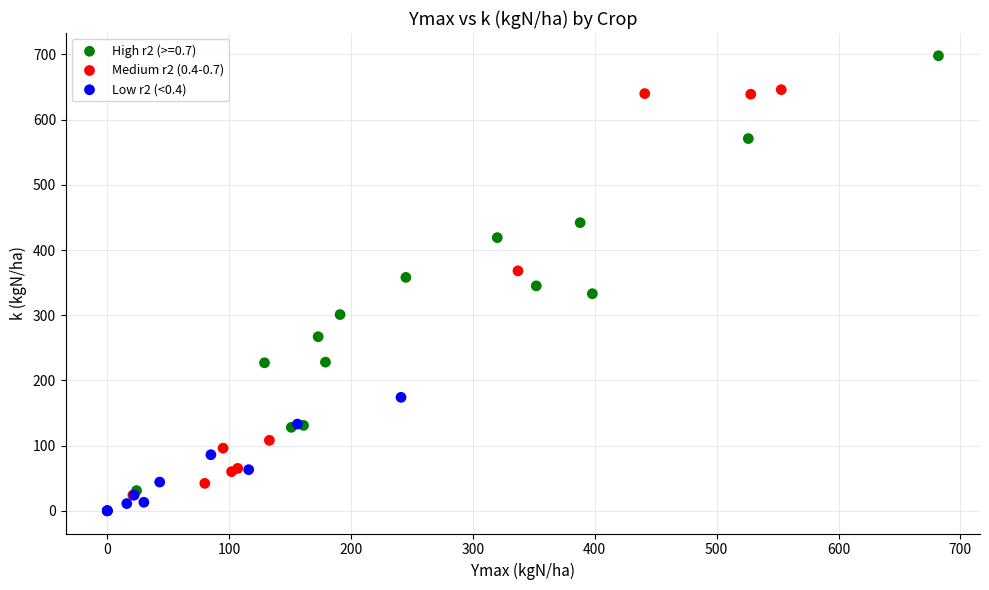

Which series reaches the minimum Y coordinate?

Low r2 (<0.4)